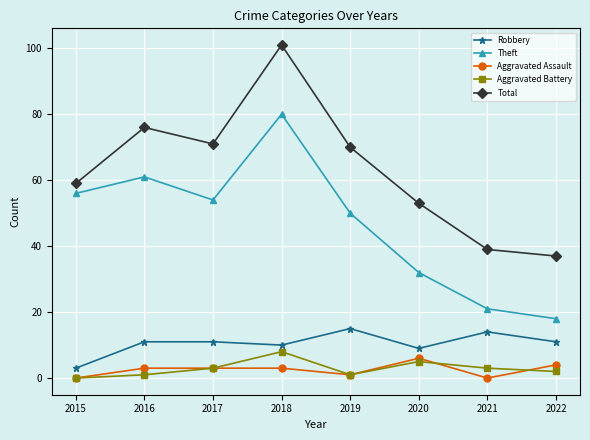

Reading right to left, list all the values displayed in this chart.

Robbery: 2022=11	2021=14	2020=9	2019=15	2018=10	2017=11	2016=11	2015=3
Theft: 2022=18	2021=21	2020=32	2019=50	2018=80	2017=54	2016=61	2015=56
Aggravated Assault: 2022=4	2021=0	2020=6	2019=1	2018=3	2017=3	2016=3	2015=0
Aggravated Battery: 2022=2	2021=3	2020=5	2019=1	2018=8	2017=3	2016=1	2015=0
Total: 2022=37	2021=39	2020=53	2019=70	2018=101	2017=71	2016=76	2015=59